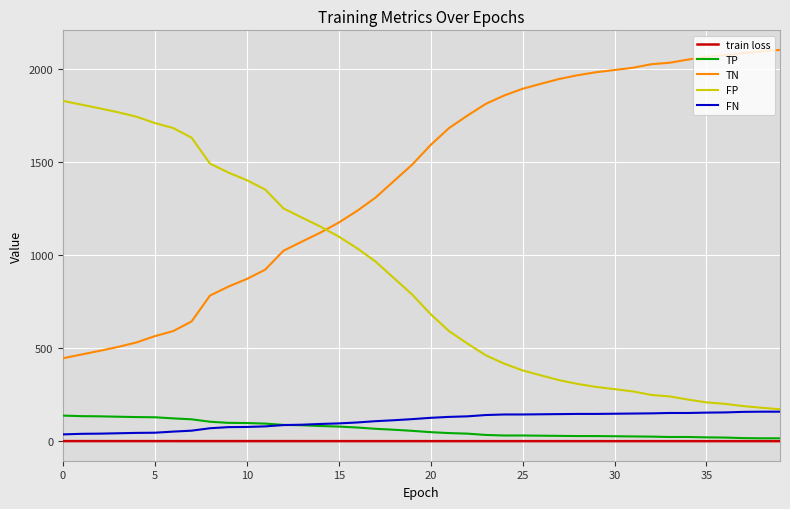

Which series has the largest total across all categories?

TN